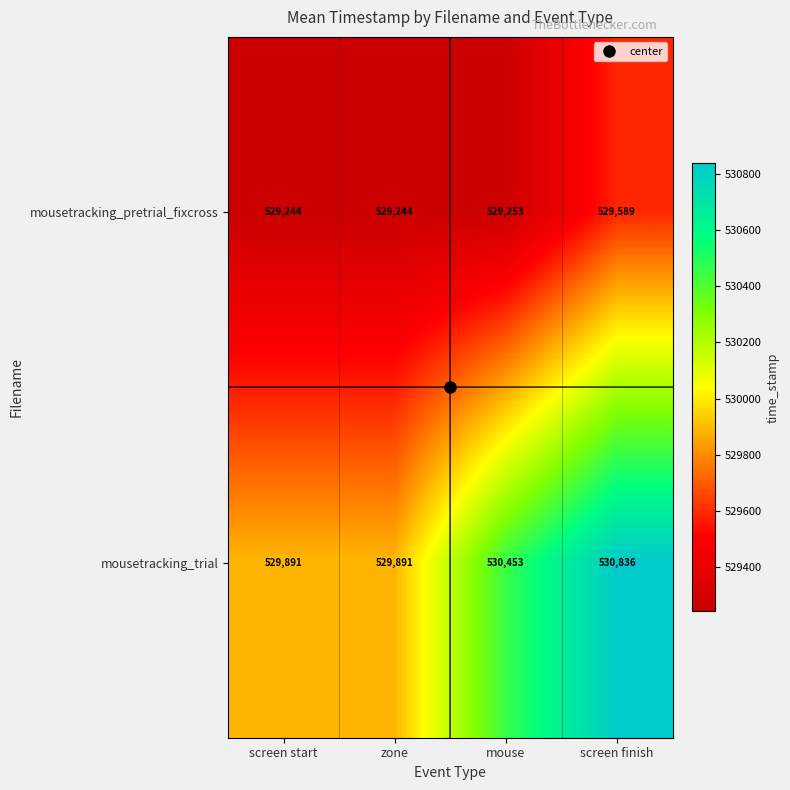

The value of mousetracking_trial at screen start is 124061. True or false?

False